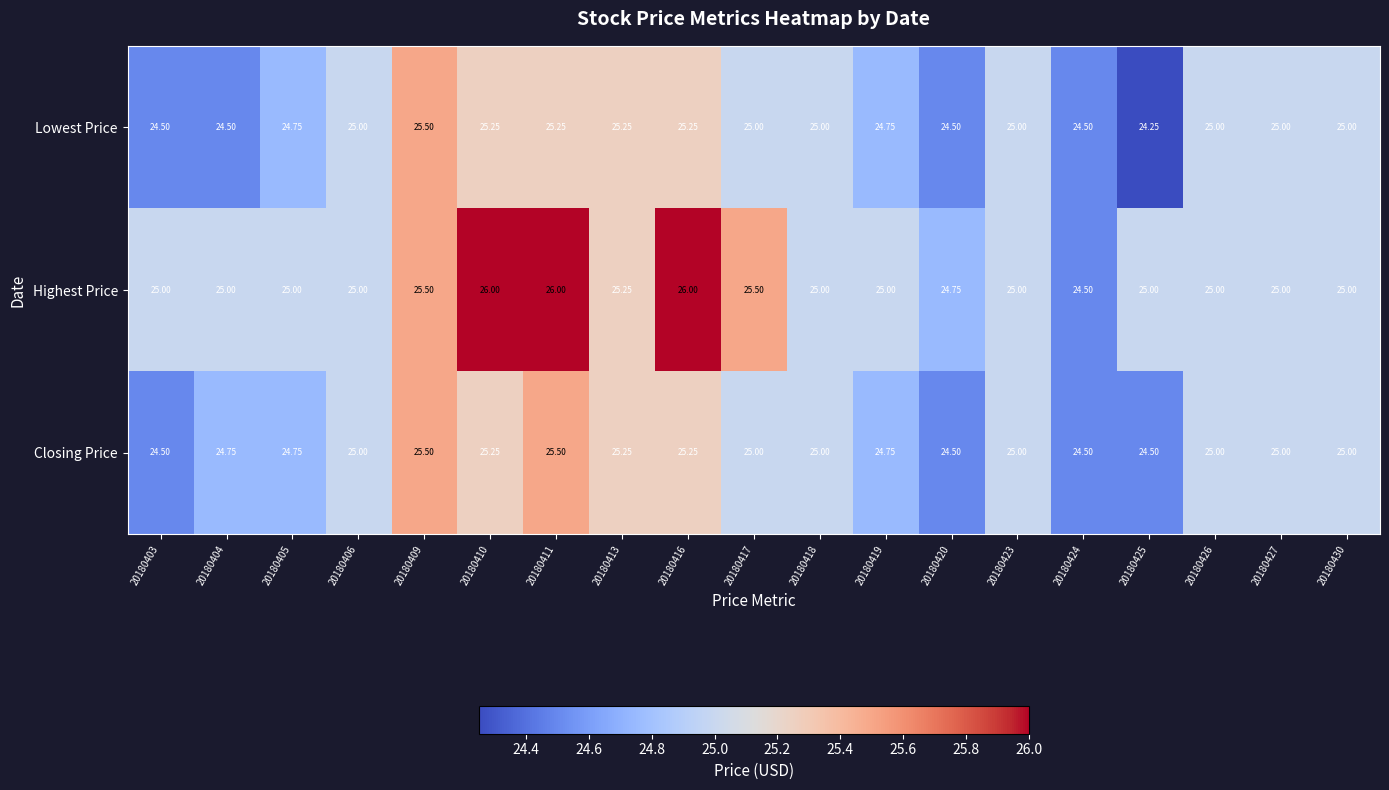

True or false: Lowest Price has a value of 24.5 at 20180403.

True